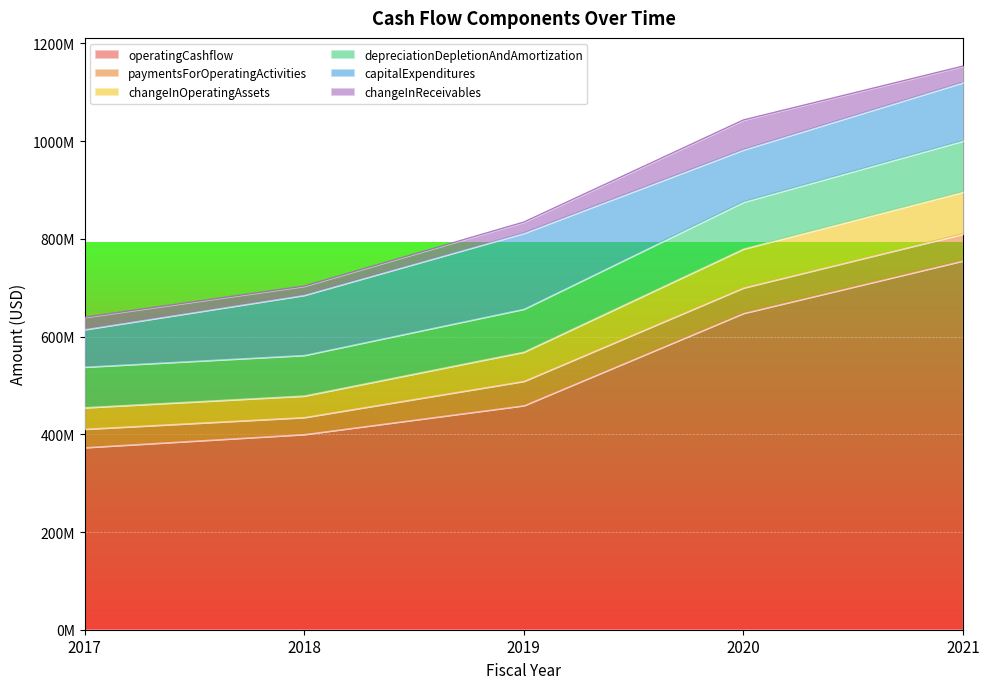

True or false: changeInOperatingAssets and depreciationDepletionAndAmortization cross at least once.

False